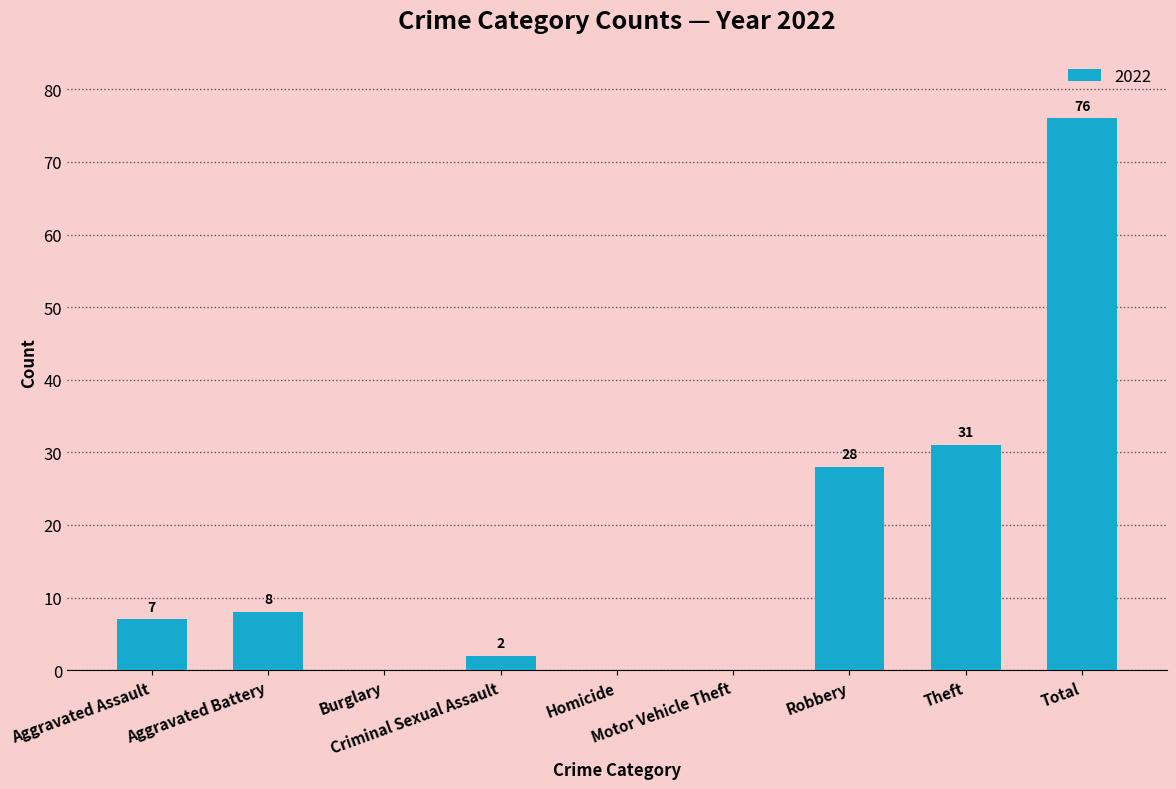

What is the sum of all values?

152